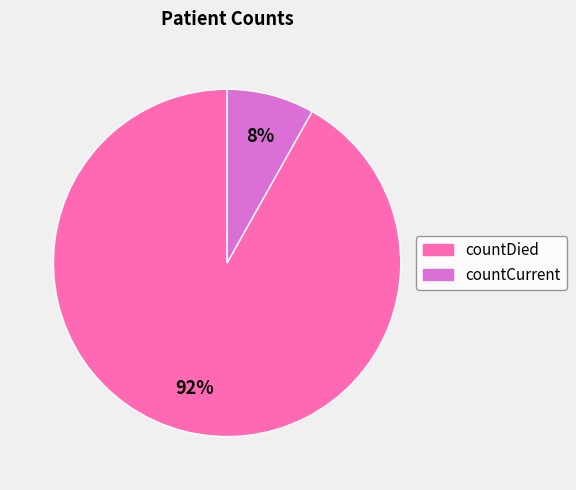

What percentage is the countDied slice, to the nearest percent?

92%